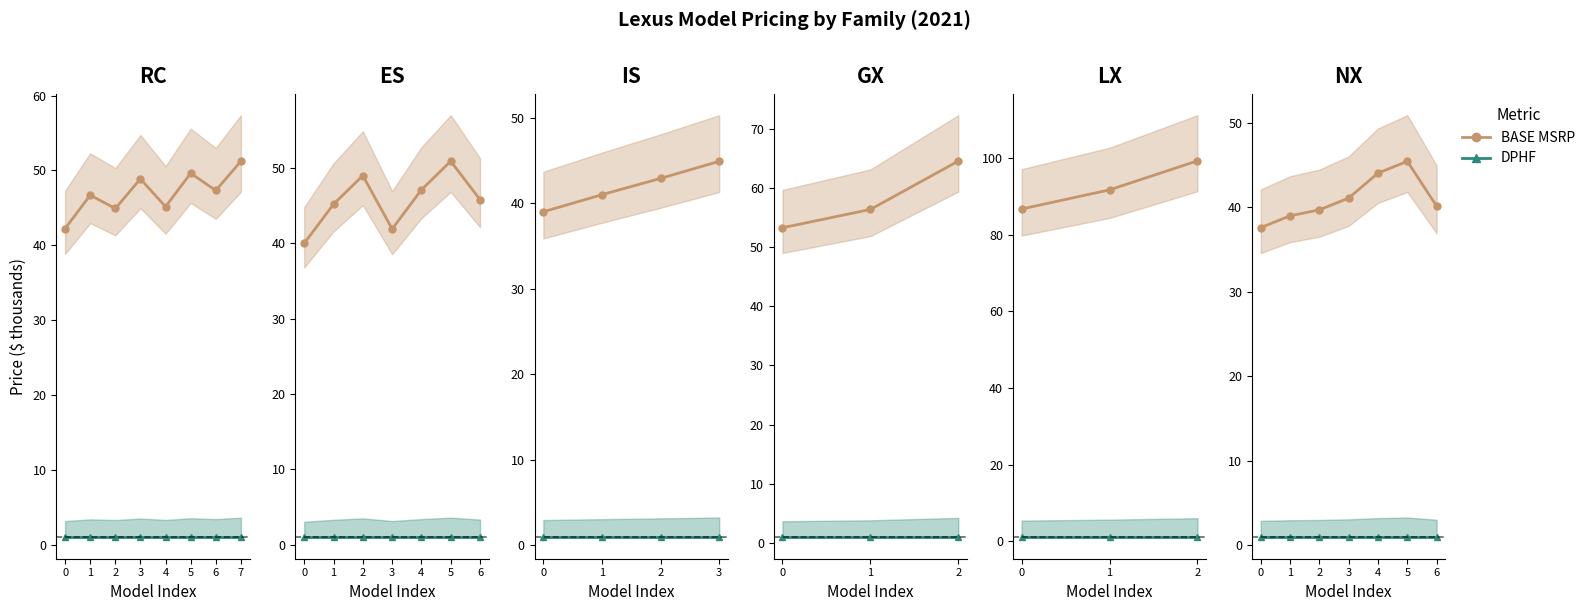

The value of BASE MSRP at 1 is 10.6. True or false?

False